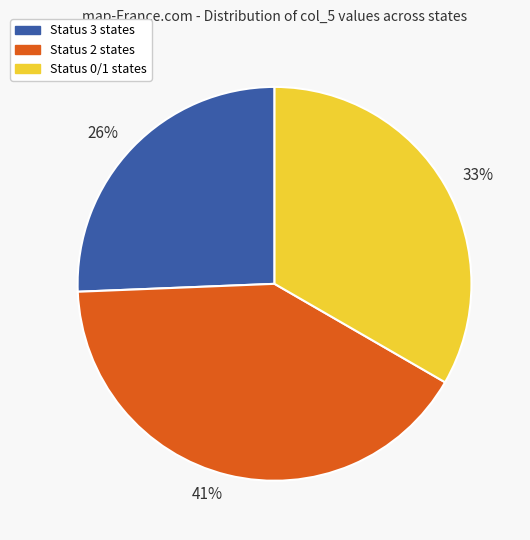

Is there a majority slice in this chart?

No